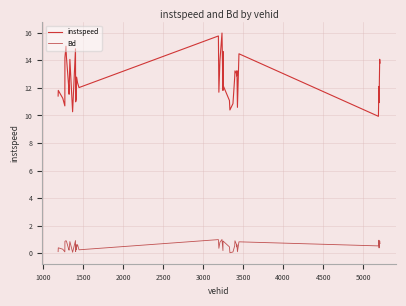

How many lines are shown in the chart?

2